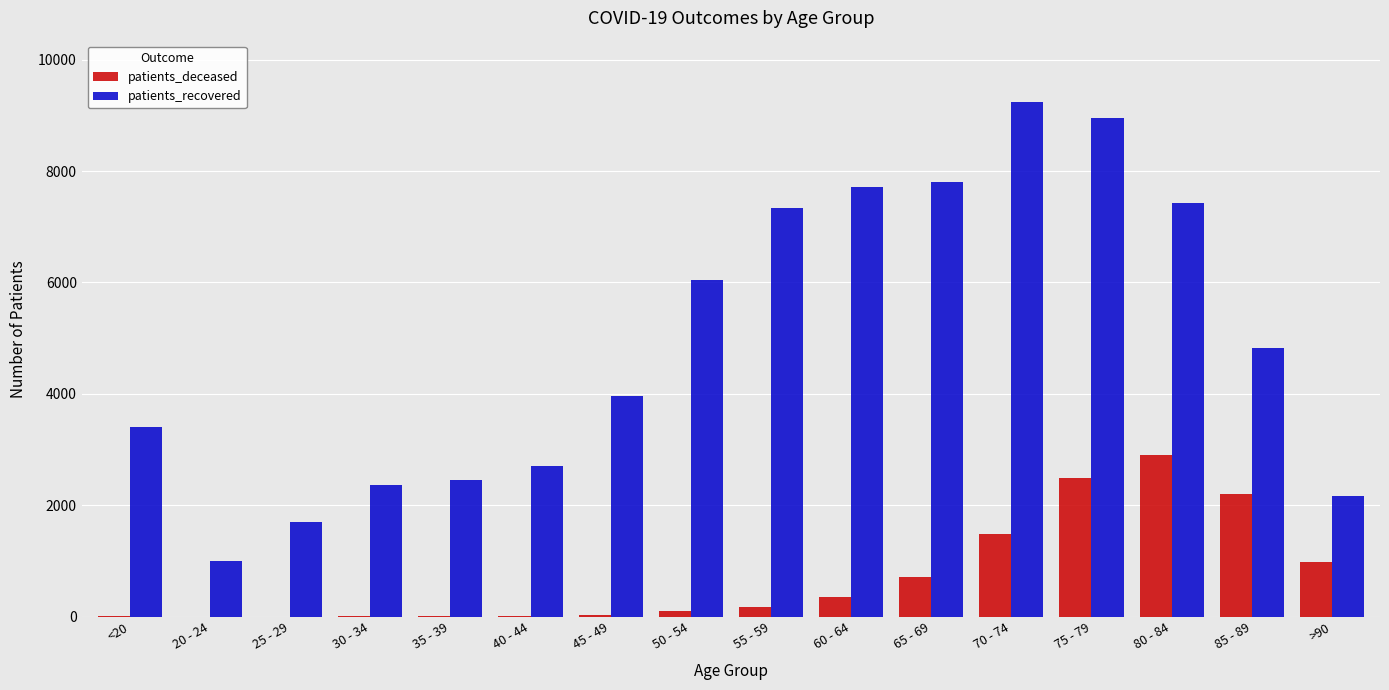

What is the sum of all patients_deceased values?

11531